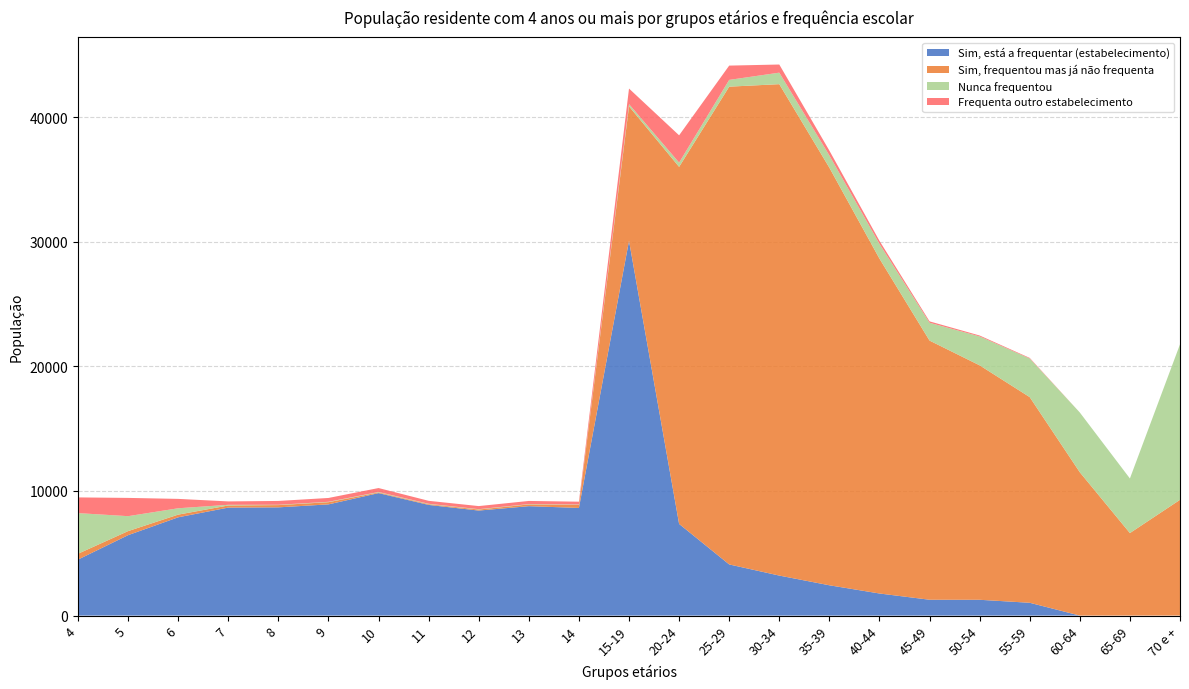

Reading left to right, list all the values displayed in this chart.

Sim, está a frequentar (estabelecimento): 4=4495	5=6456	6=7889	7=8668	8=8687	9=8926	10=9830	11=8883	12=8429	13=8782	14=8640	15-19=30084	20-24=7358	25-29=4105	30-34=3211	35-39=2432	40-44=1773	45-49=1271	50-54=1268	55-59=1027	60-64=0	65-69=0	70 e +=0
Sim, frequentou mas já não frequenta: 4=468	5=325	6=215	7=169	8=181	9=176	10=55	11=59	12=84	13=139	14=239	15-19=10794	20-24=28660	25-29=38351	30-34=39446	35-39=33520	40-44=26881	45-49=20803	50-54=18819	55-59=16509	60-64=11504	65-69=6623	70 e +=9292
Nunca frequentou: 4=3262	5=1199	6=510	7=55	8=26	9=31	10=36	11=32	12=28	13=28	14=33	15-19=175	20-24=342	25-29=543	30-34=923	35-39=984	40-44=1182	45-49=1429	50-54=2320	55-59=3098	60-64=4797	65-69=4383	70 e +=12481
Frequenta outro estabelecimento: 4=1260	5=1466	6=753	7=272	8=307	9=308	10=316	11=237	12=248	13=252	14=230	15-19=1251	20-24=2190	25-29=1147	30-34=653	35-39=386	40-44=243	45-49=113	50-54=74	55-59=49	60-64=0	65-69=0	70 e +=0